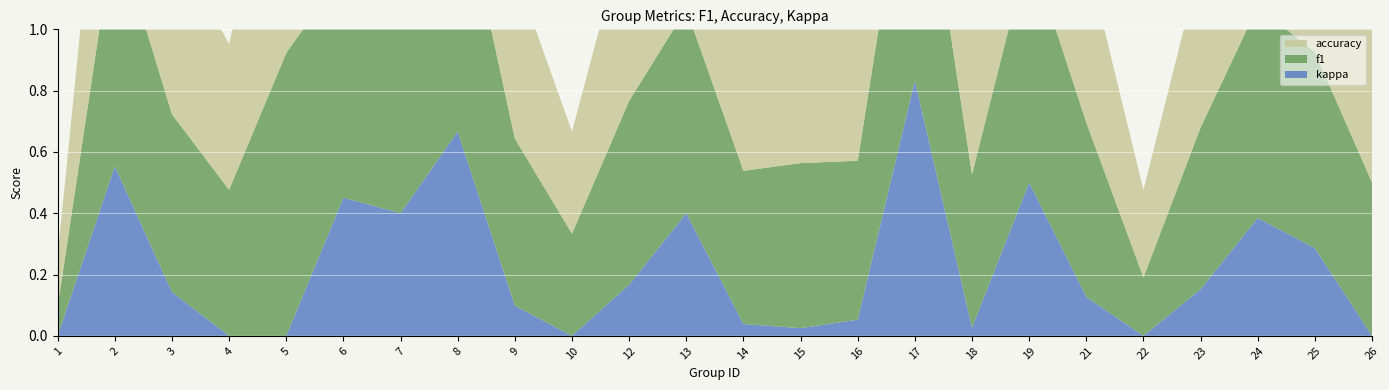

Reading left to right, what are all the values shown in this chart?

f1: 0.1	0.8	0.6	0.5	0.9	0.7	0.7	0.8	0.5	0.3	0.6	0.7	0.5	0.5	0.5	0.9	0.5	0.8	0.6	0.2	0.5	0.7	0.6	0.5
accuracy: 0.2	0.8	0.6	0.5	0.9	0.7	0.7	0.8	0.5	0.3	0.6	0.7	0.5	0.5	0.6	0.9	0.5	0.8	0.5	0.3	0.5	0.7	0.7	0.5
kappa: 0.0	0.6	0.1	0.0	0.0	0.5	0.4	0.7	0.1	0.0	0.2	0.4	0.0	0.0	0.1	0.8	0.0	0.5	0.1	0.0	0.2	0.4	0.3	0.0